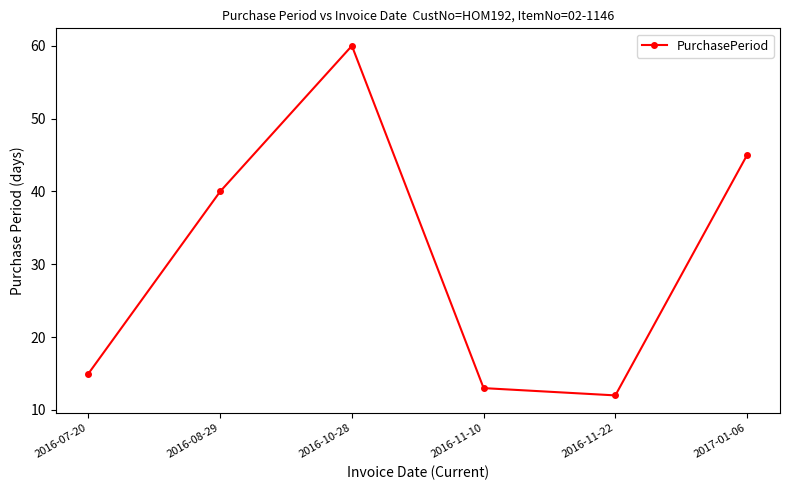

Rank the categories by value from highest to lowest.

2016-10-28, 2017-01-06, 2016-08-29, 2016-07-20, 2016-11-10, 2016-11-22